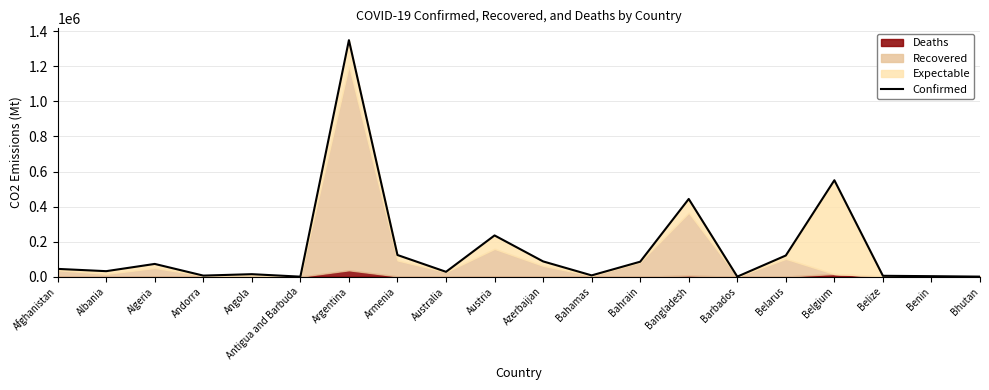

Rank the categories by value from lowest to highest.

Antigua and Barbuda, Barbados, Bhutan, Benin, Belize, Andorra, Bahamas, Angola, Australia, Albania, Afghanistan, Algeria, Bahrain, Azerbaijan, Belarus, Armenia, Austria, Bangladesh, Belgium, Argentina